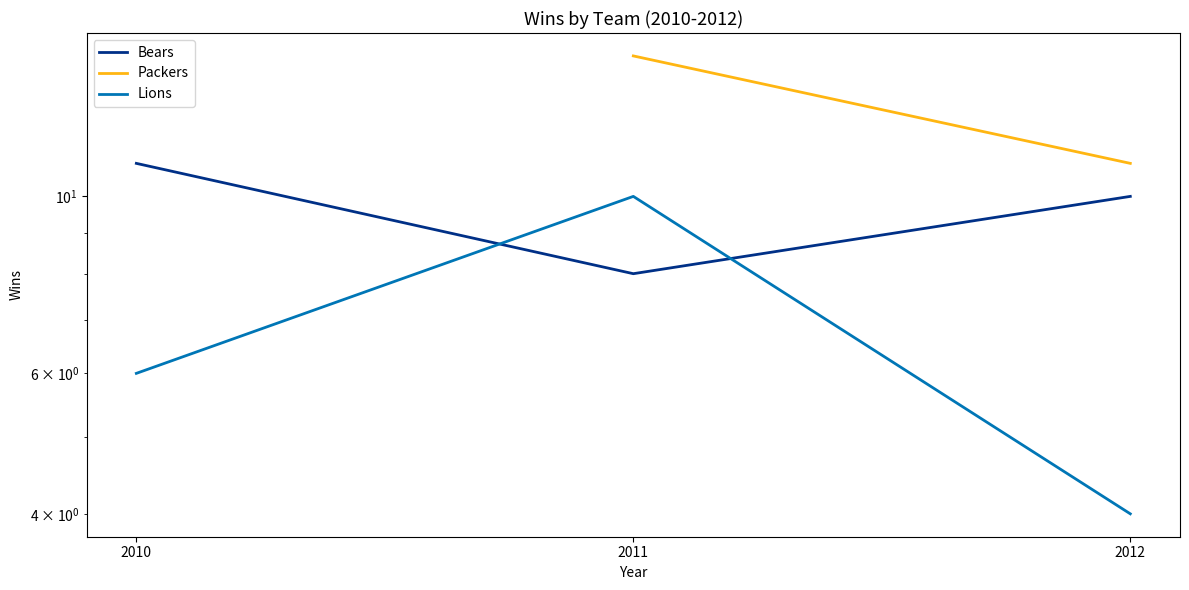

Which category has the highest value in the Bears series?

2010